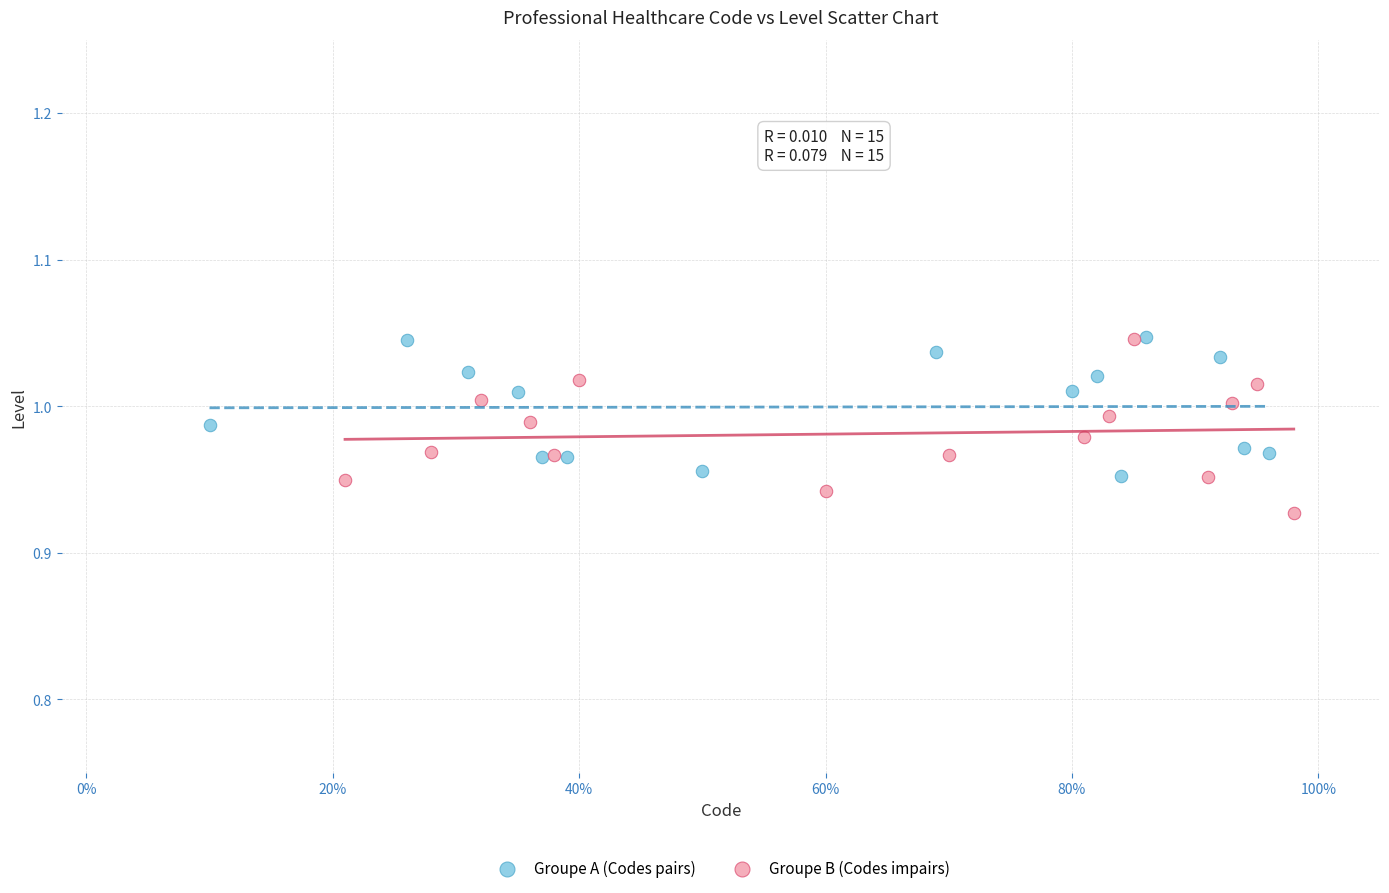

What are all the series names shown in the legend?

Groupe A (Codes pairs), Groupe B (Codes impairs)